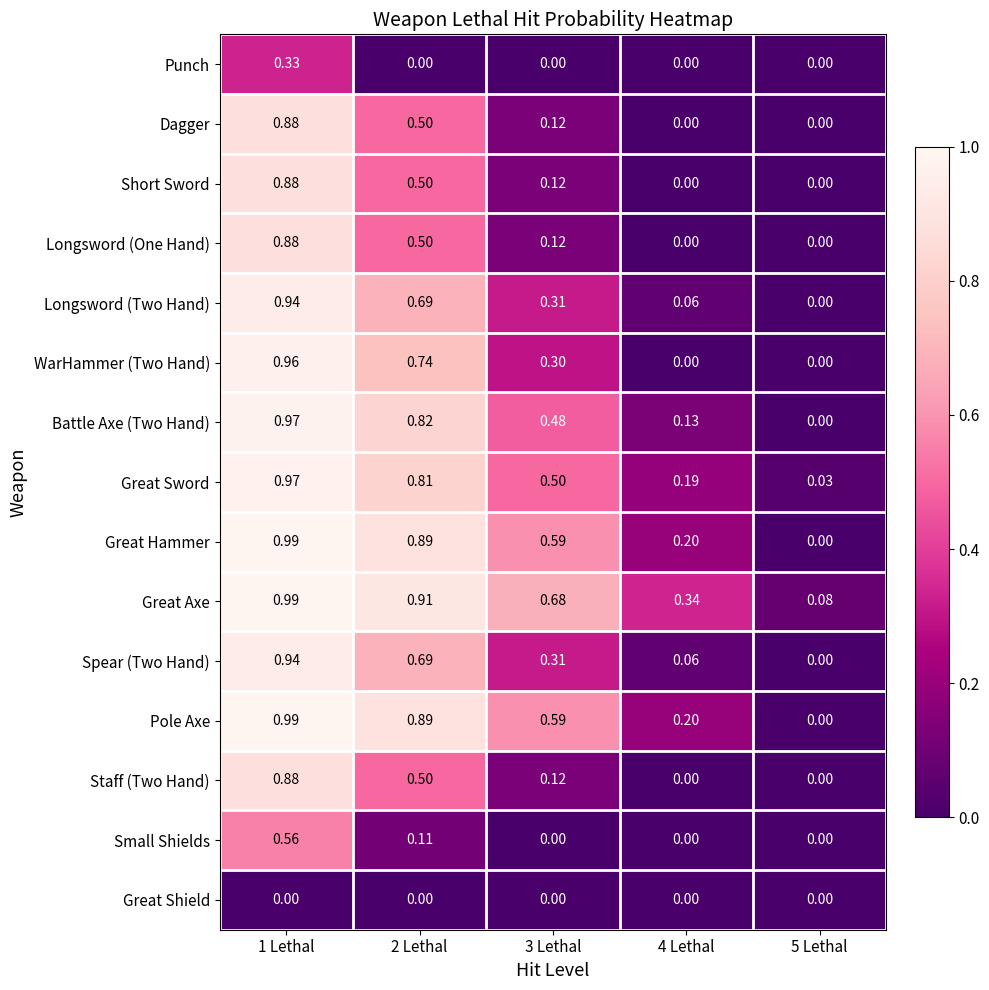

Between 1 Lethal and 2 Lethal, which series saw the biggest shift?

Small Shields